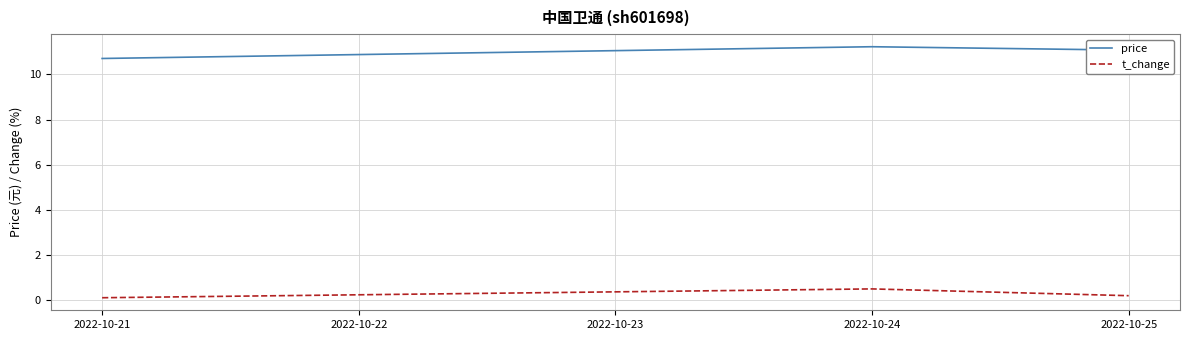

Which category has the highest value in the price series?

2022-10-24